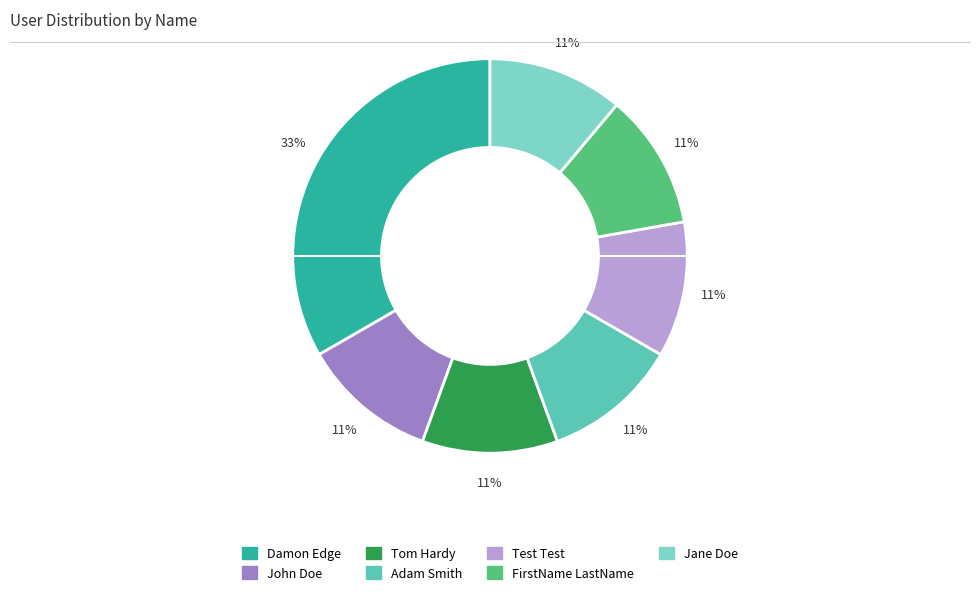

The Jane Doe slice represents 19% of the pie. True or false?

False